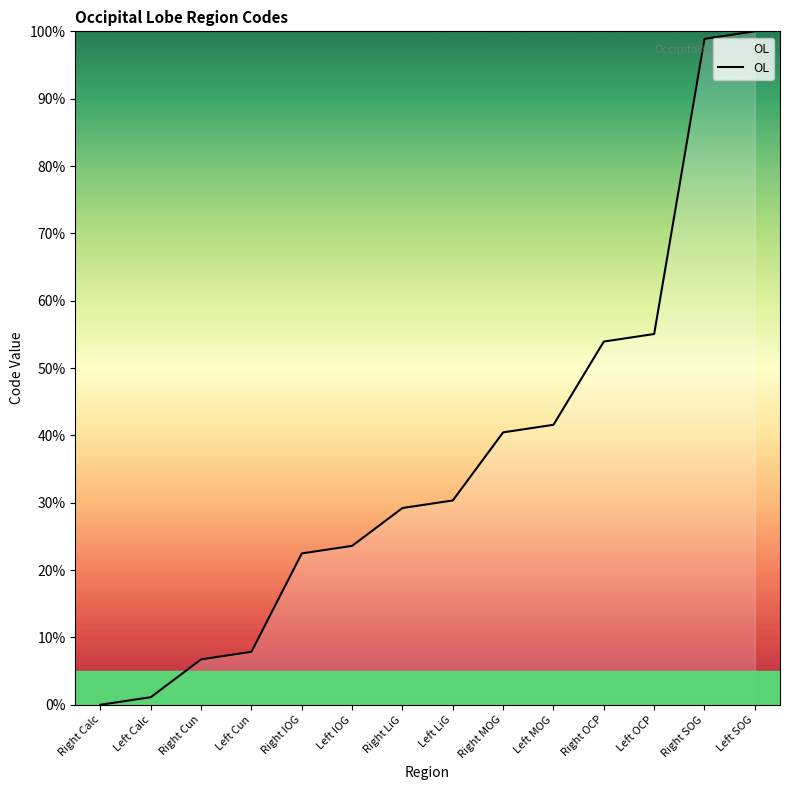

List the labels in order of value, smallest first.

Right Calc, Left Calc, Right Cun, Left Cun, Right IOG, Left IOG, Right LiG, Left LiG, Right MOG, Left MOG, Right OCP, Left OCP, Right SOG, Left SOG